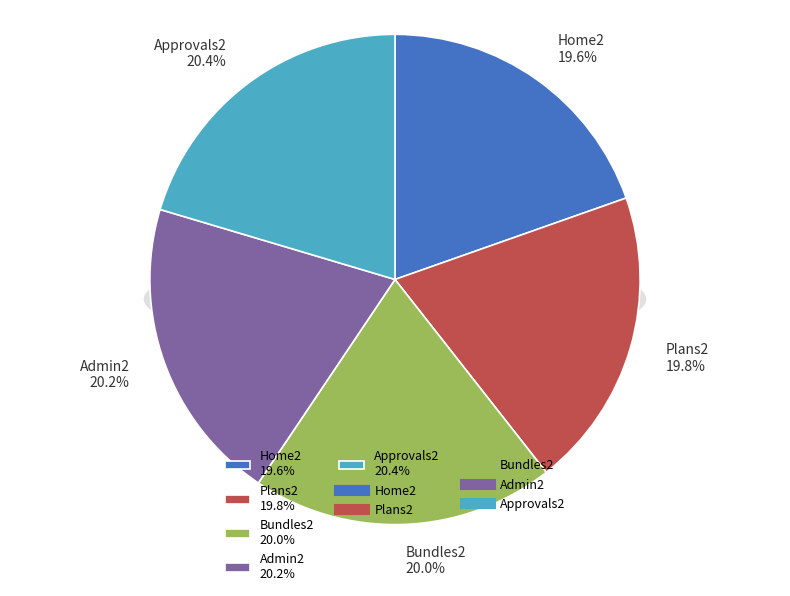

Rank the categories by value from highest to lowest.

Approvals2, Admin2, Bundles2, Plans2, Home2